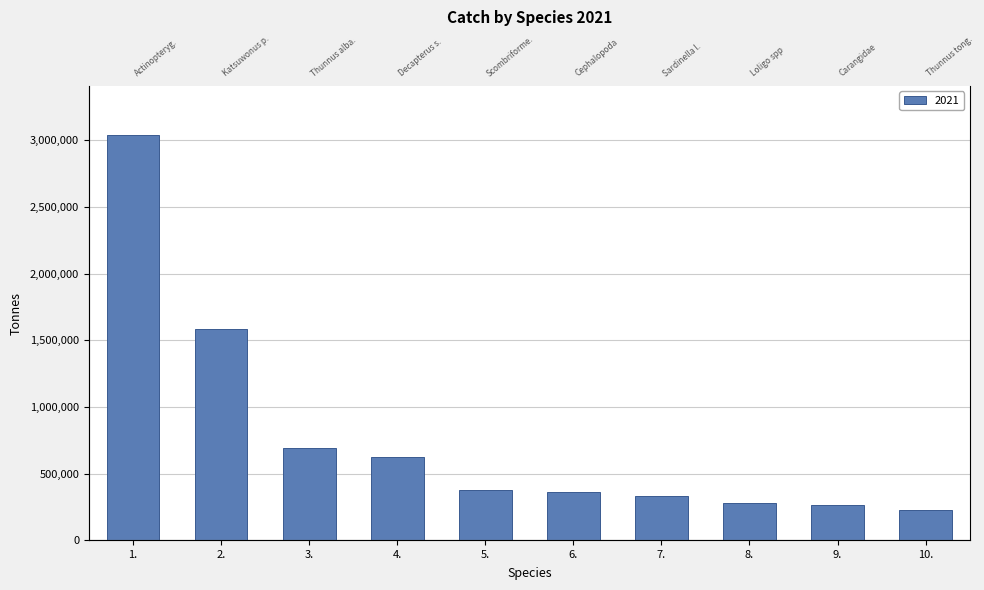

Where does the data first go above 375748?

1.